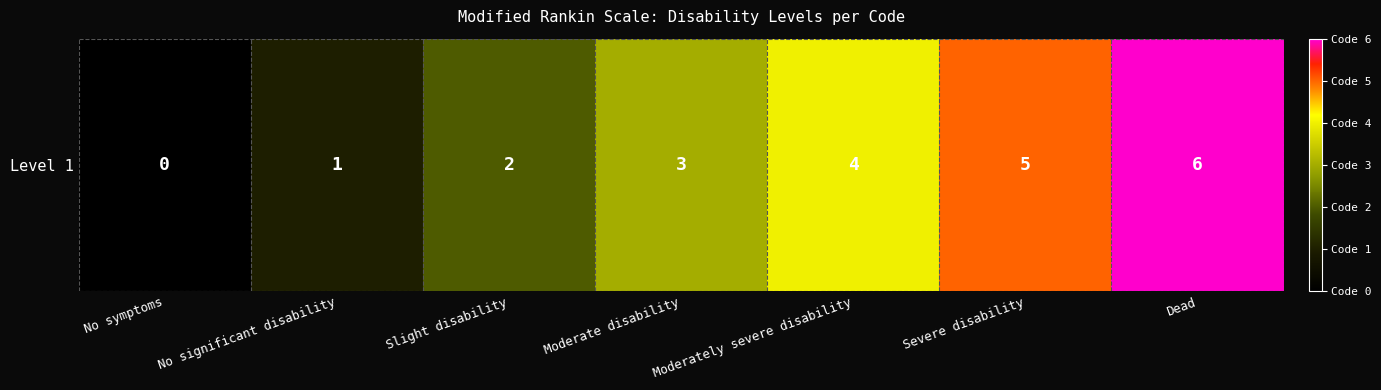

What is the ratio of the value at Severe disability to the value at Dead?

0.8